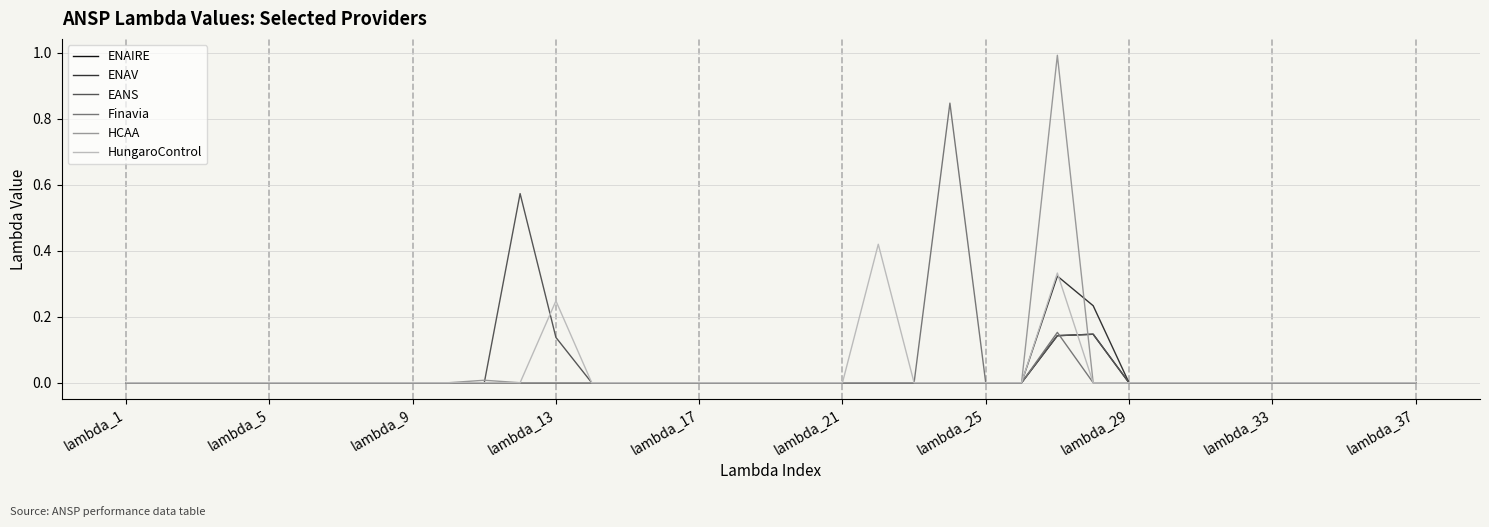

Which series has the widest spread of values?

HCAA